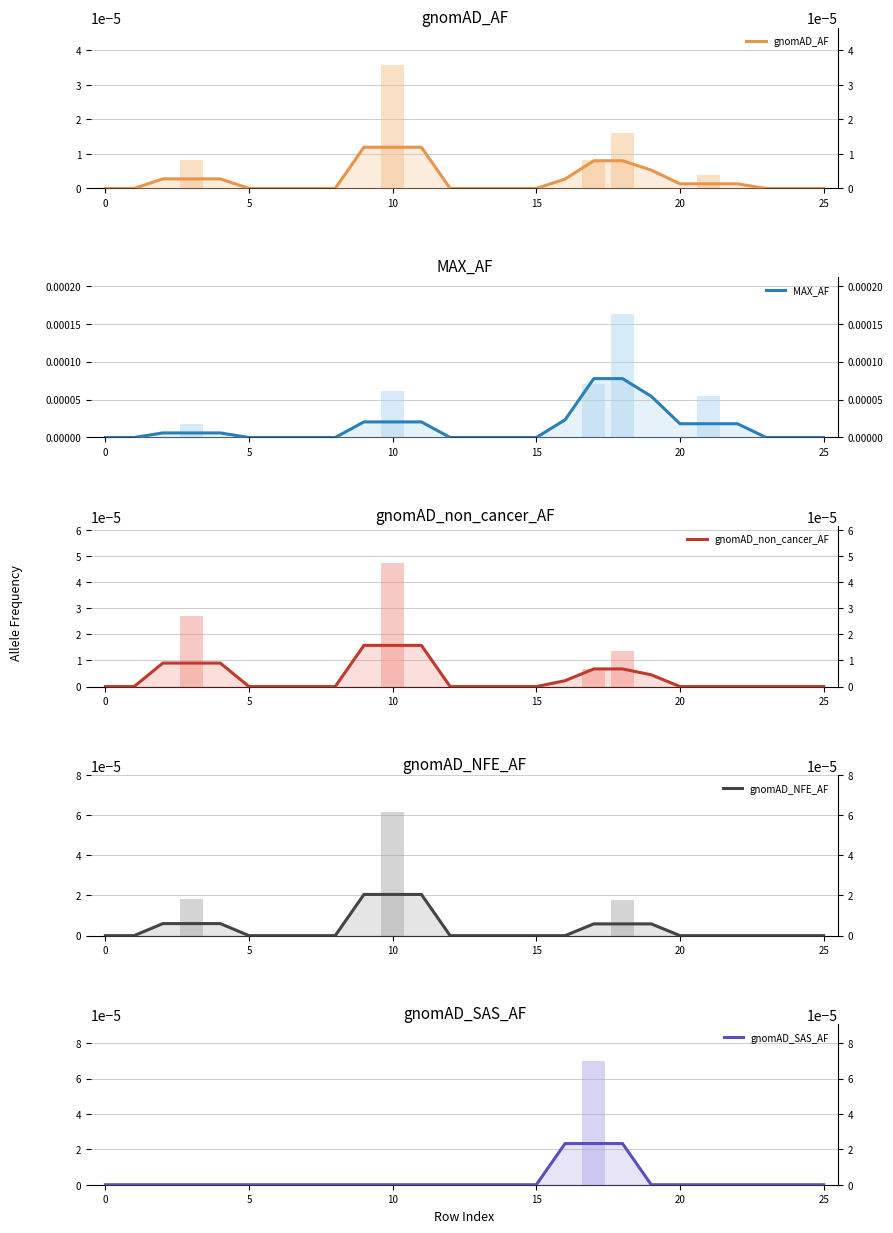

Is the value of MAX_AF at 21 greater than the value of gnomAD_AF at 10?

Yes